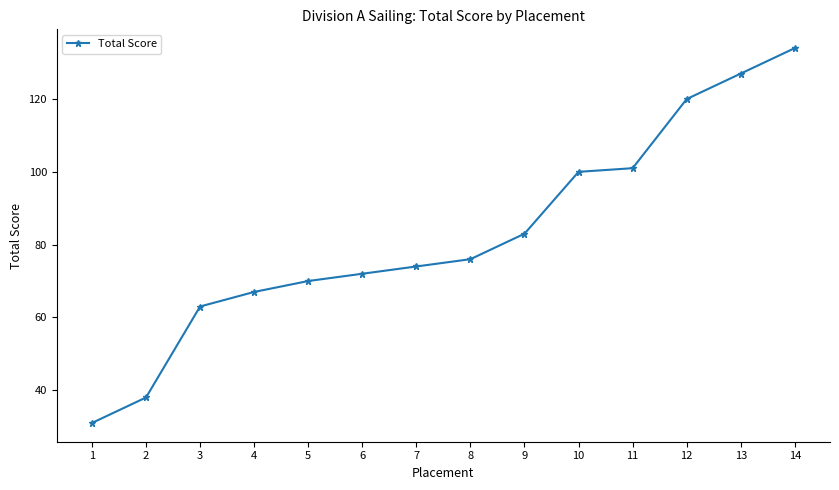

What is the difference between the values at 6 and 2?

34